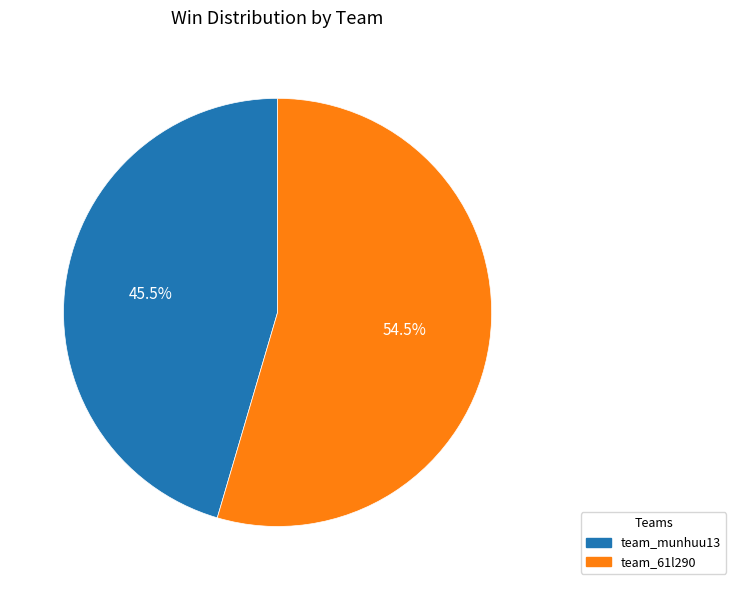

How much of the chart is everything except team_munhuu13?

54.5%